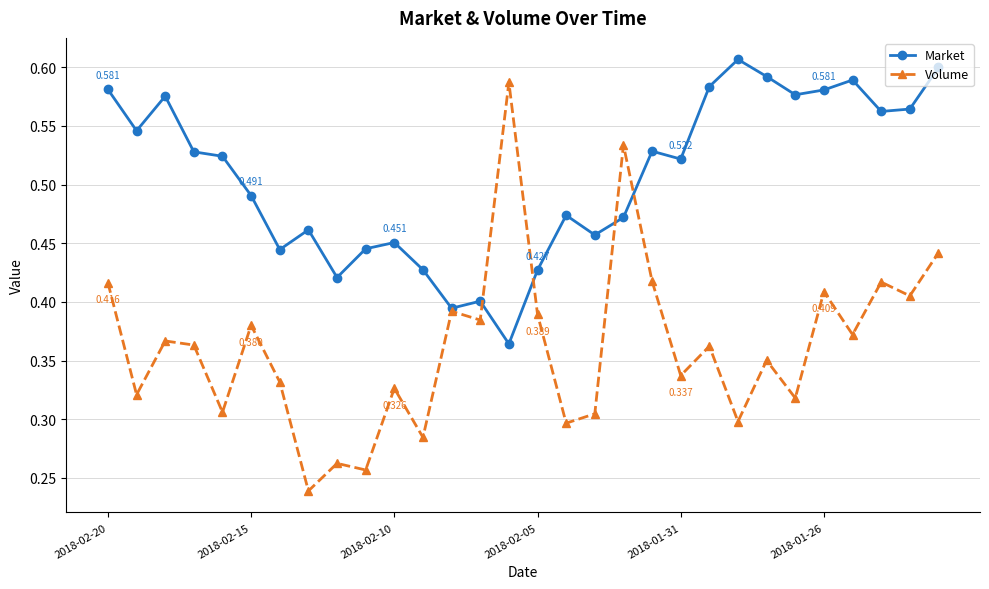

Which series has the largest total across all categories?

Market